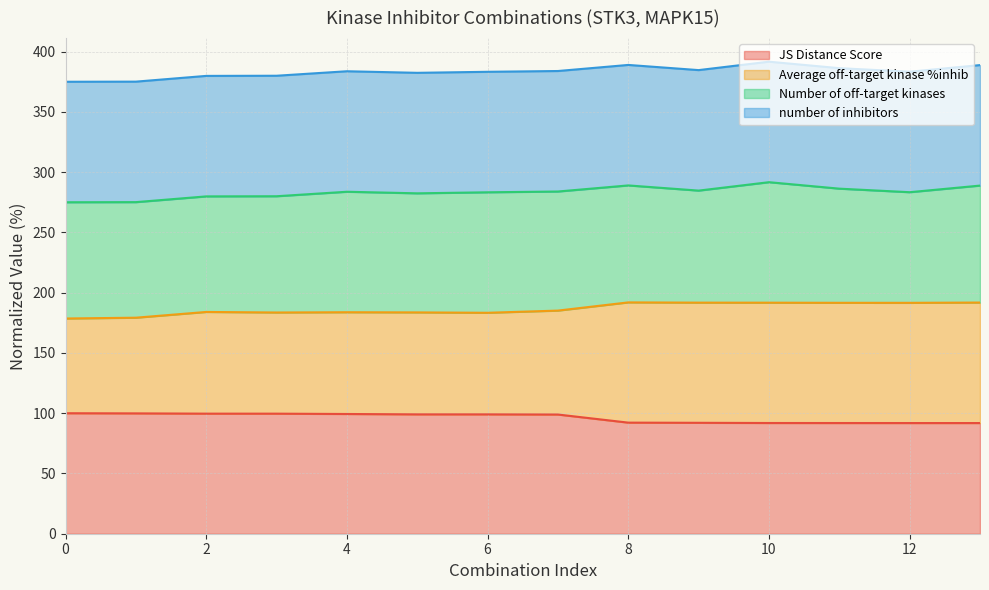

Does the chart have visible grid lines?

Yes